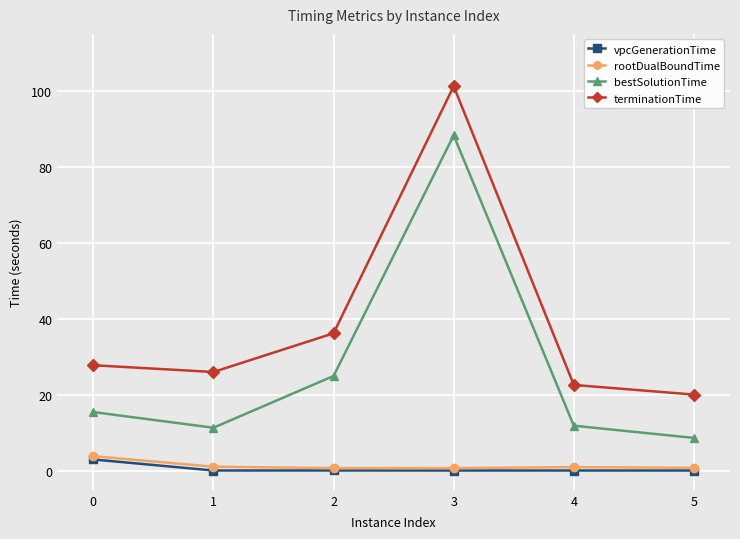

How many series are shown in this chart?

4